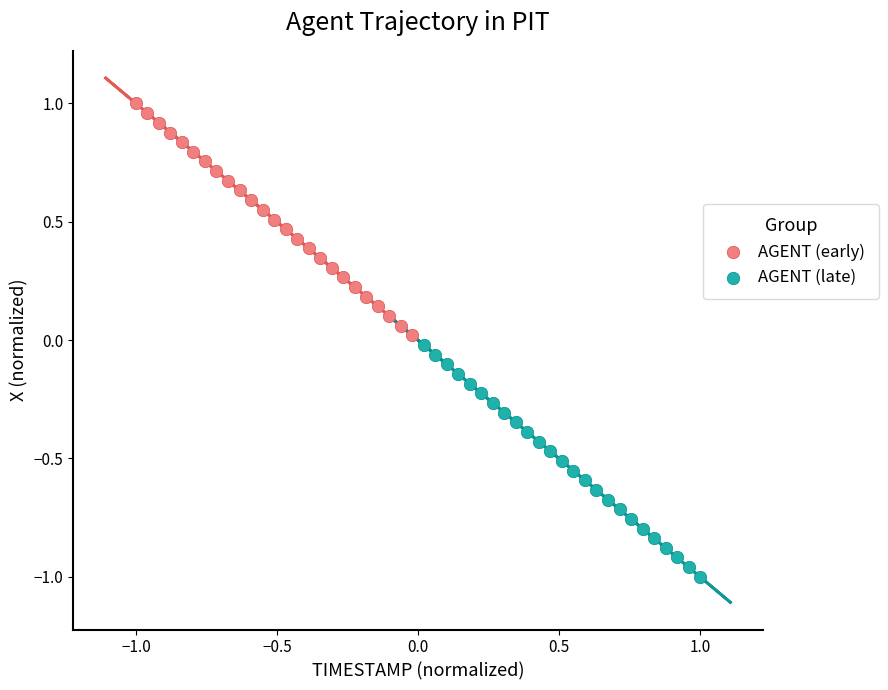

Which series reaches the maximum Y coordinate?

AGENT (early)